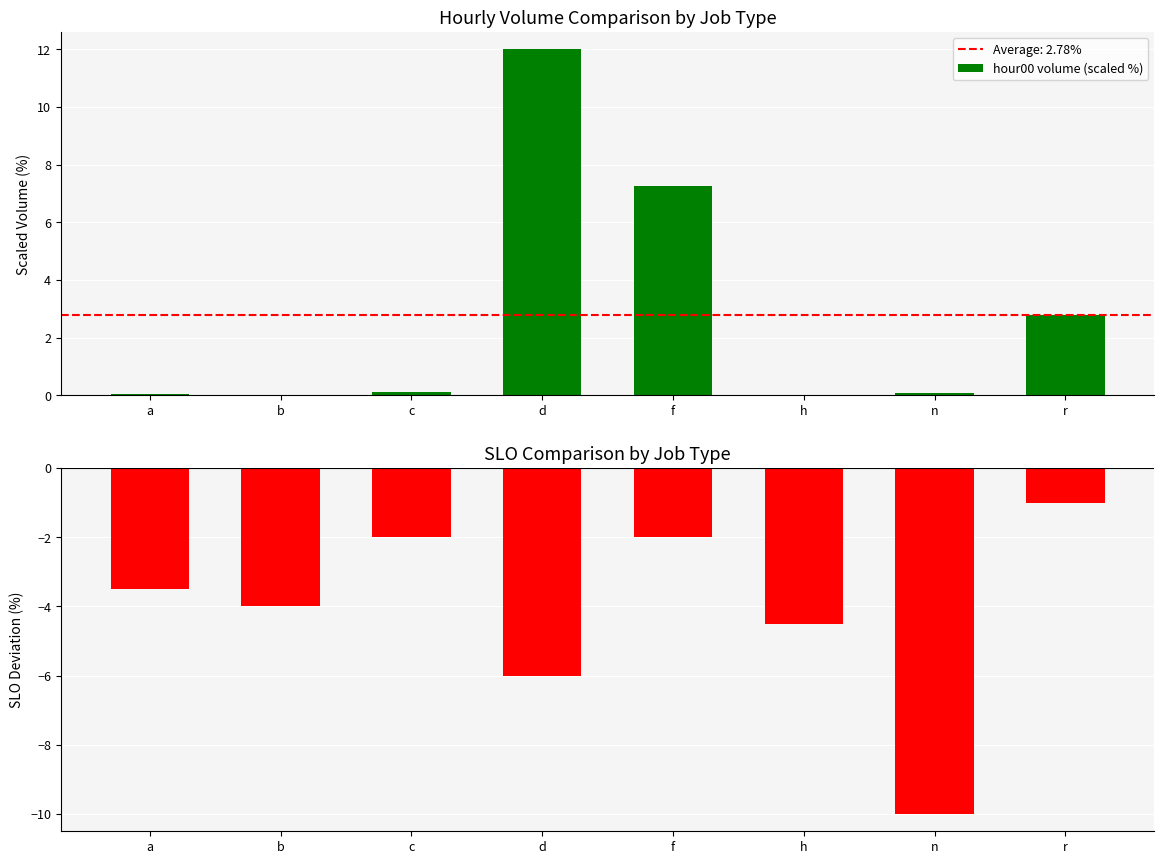

What is the difference between the maximum and minimum values in the hour00 volume (scaled %) series?

12.0